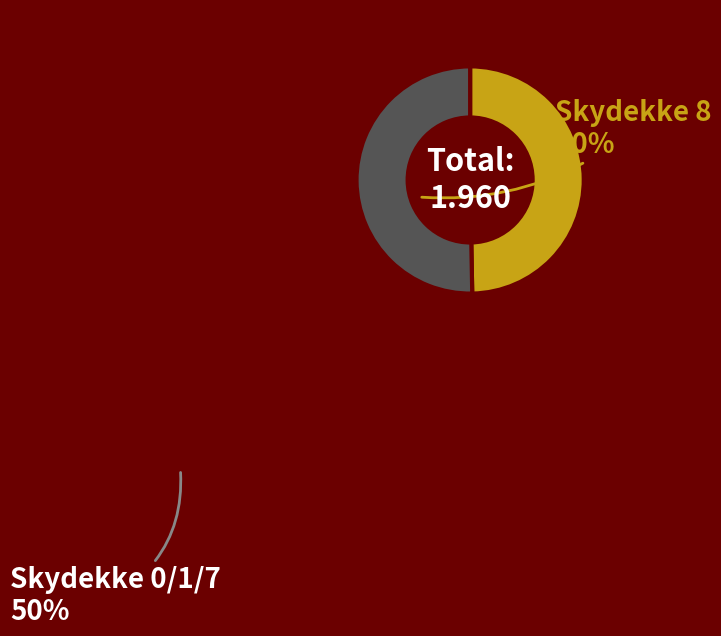

Rank the categories by value from lowest to highest.

Skydekke 8, Skydekke 0/1/7